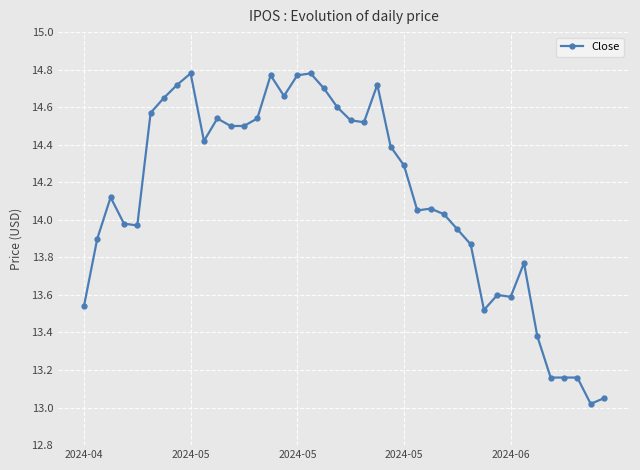

What is the difference between the maximum and minimum values?

1.8